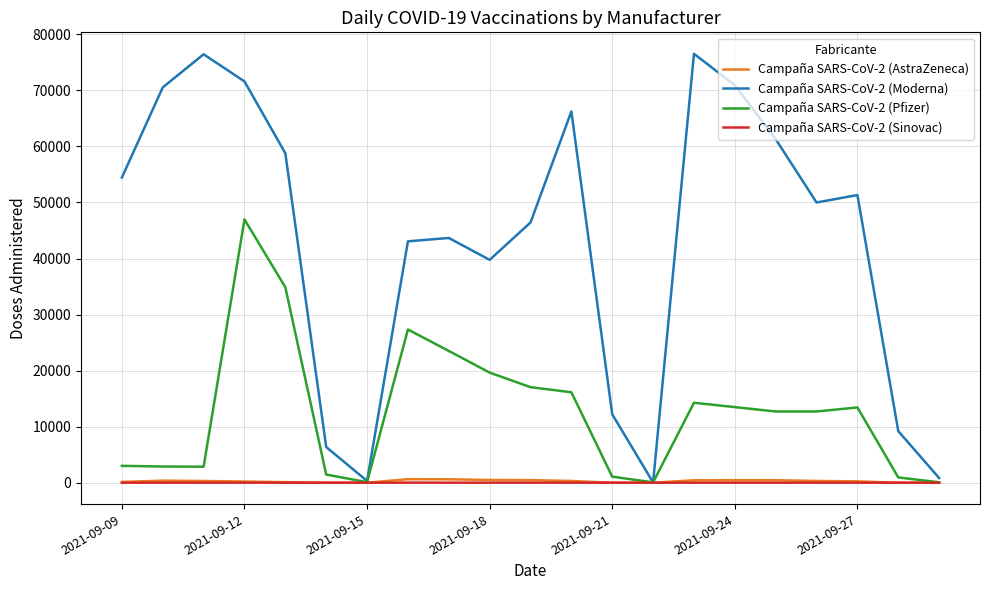

Which series has the largest total across all categories?

Campaña SARS-CoV-2 (Moderna)